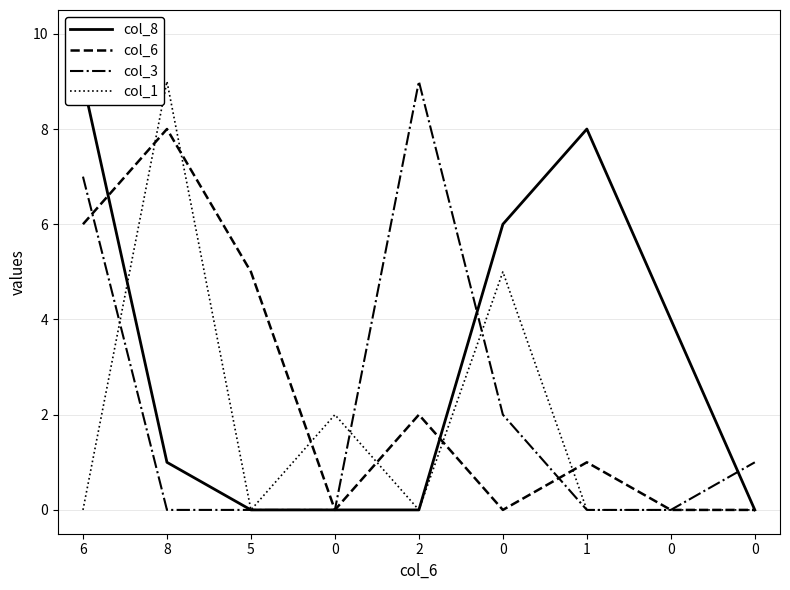

How many interior local valleys does the col_1 series have?

2